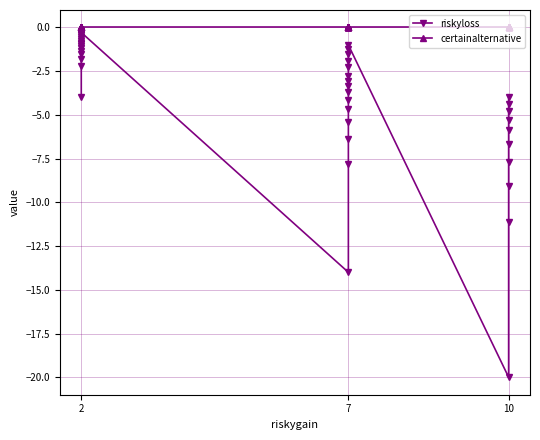

What is the minimum value for riskyloss?

-20.0